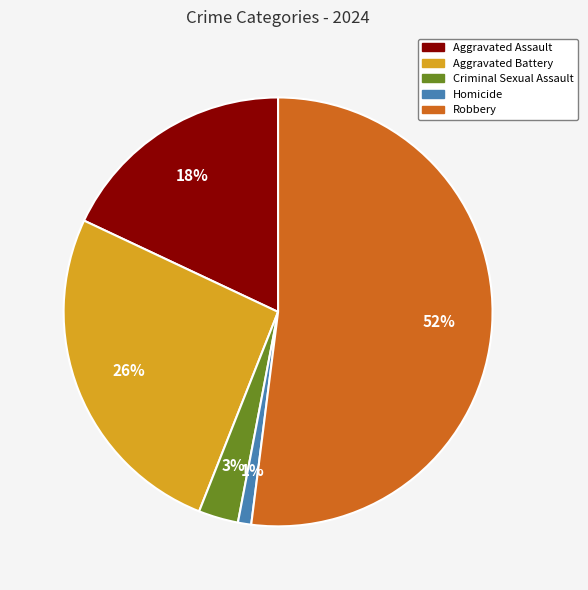

To the nearest percent, what percentage of the pie is Aggravated Assault?

18%